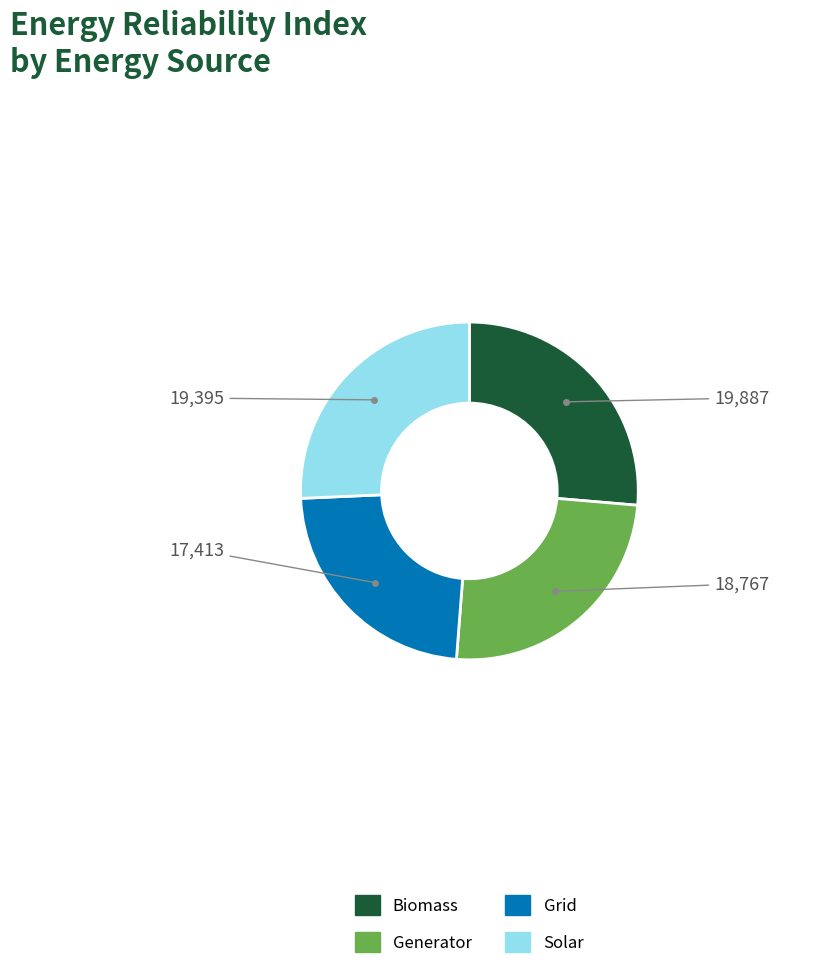

Which slice is the largest?

Biomass